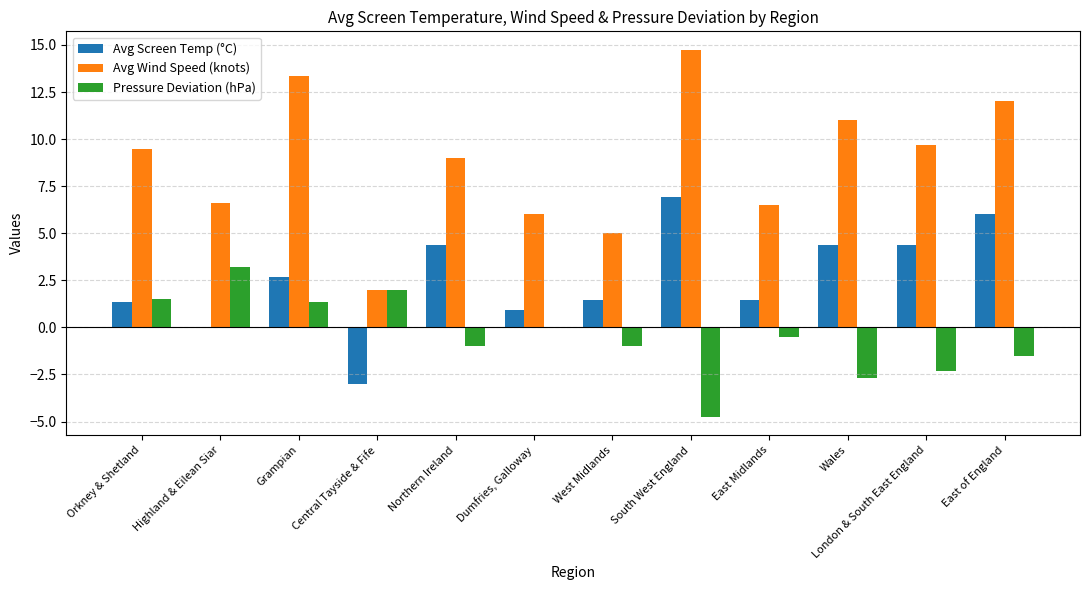

The Avg Screen Temp (°C) series shows 0.3 at East Midlands. True or false?

False